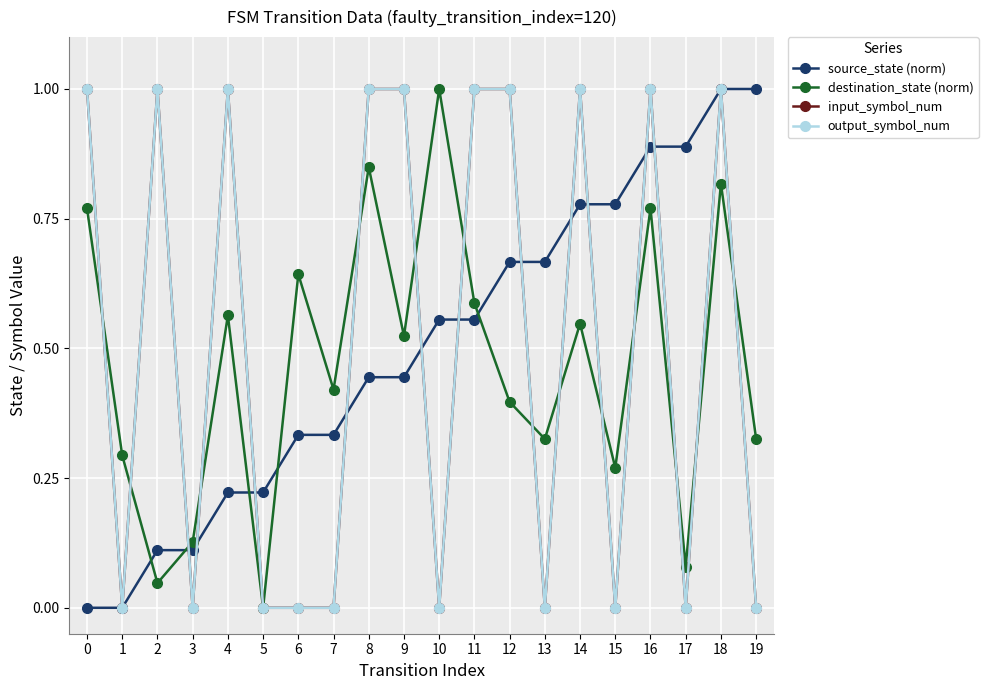

Is the value of source_state (norm) at 14 greater than the value of destination_state (norm) at 8?

No